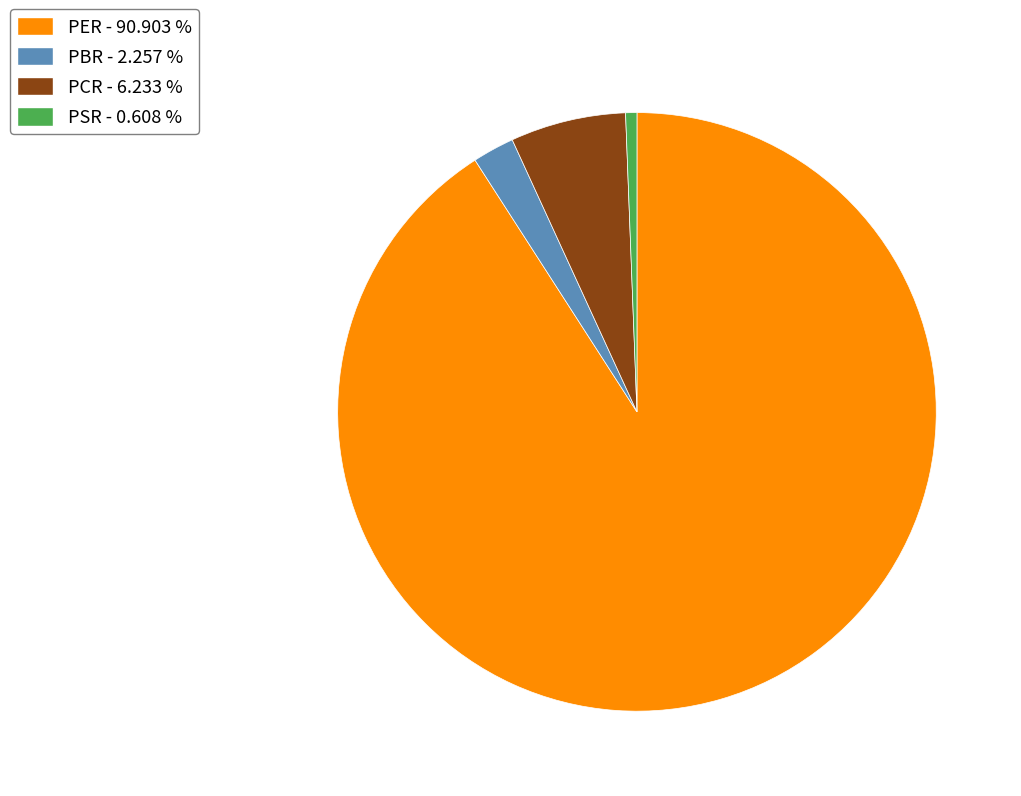

Count the number of slices in the pie.

4